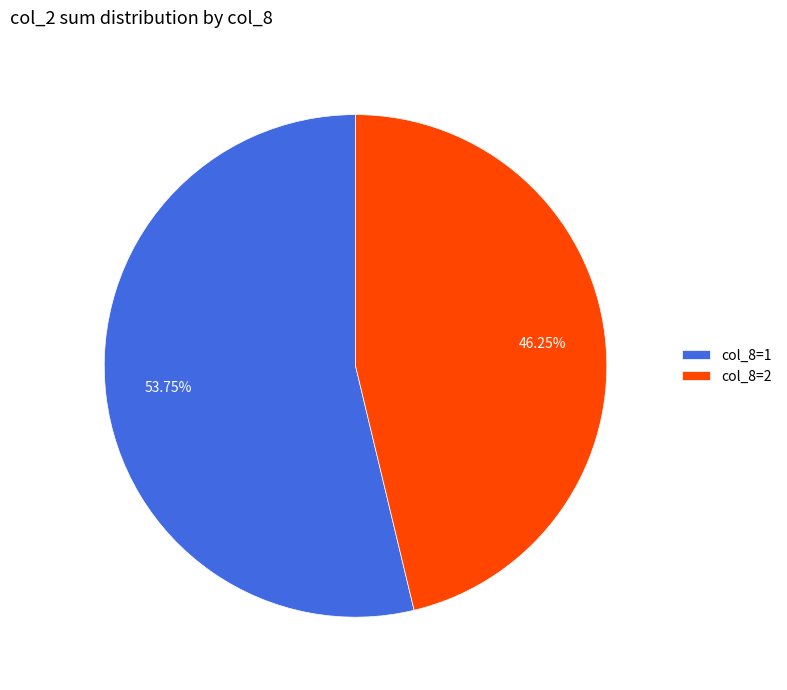

Which category has the smallest portion of the pie?

col_8=2